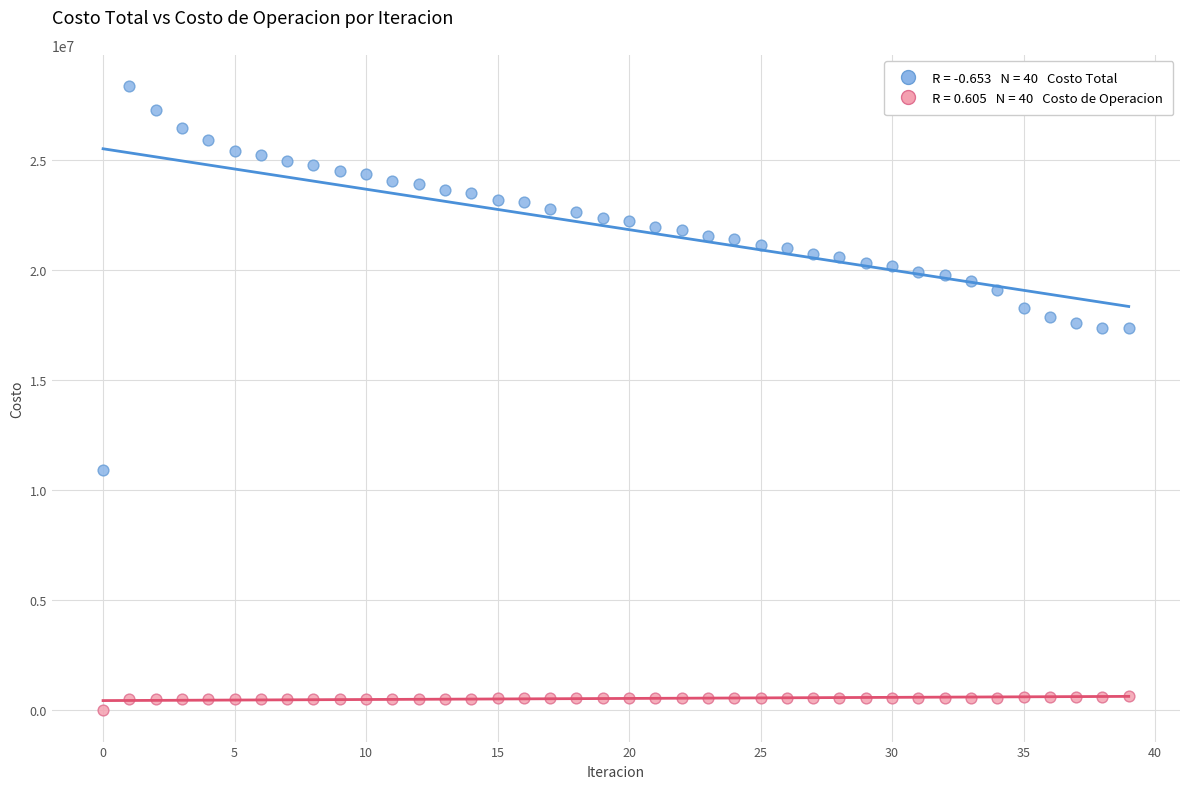

Across all data points, what is the range of Y values (max minus min)?

28379135.2